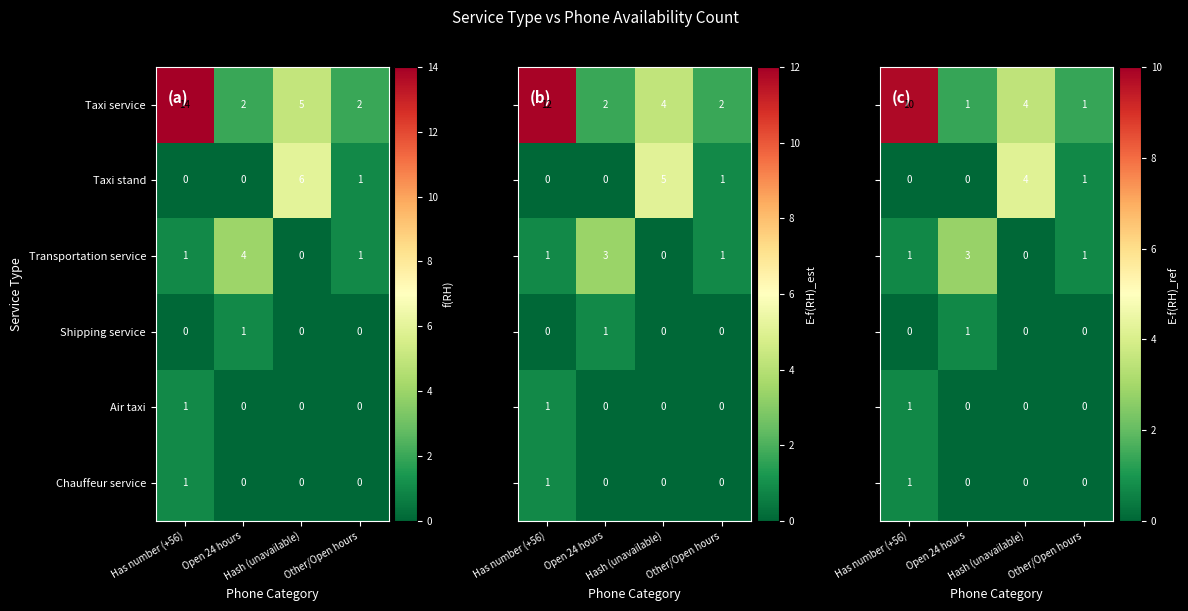

What is the difference between the maximum and minimum values in the Transportation service series?

4